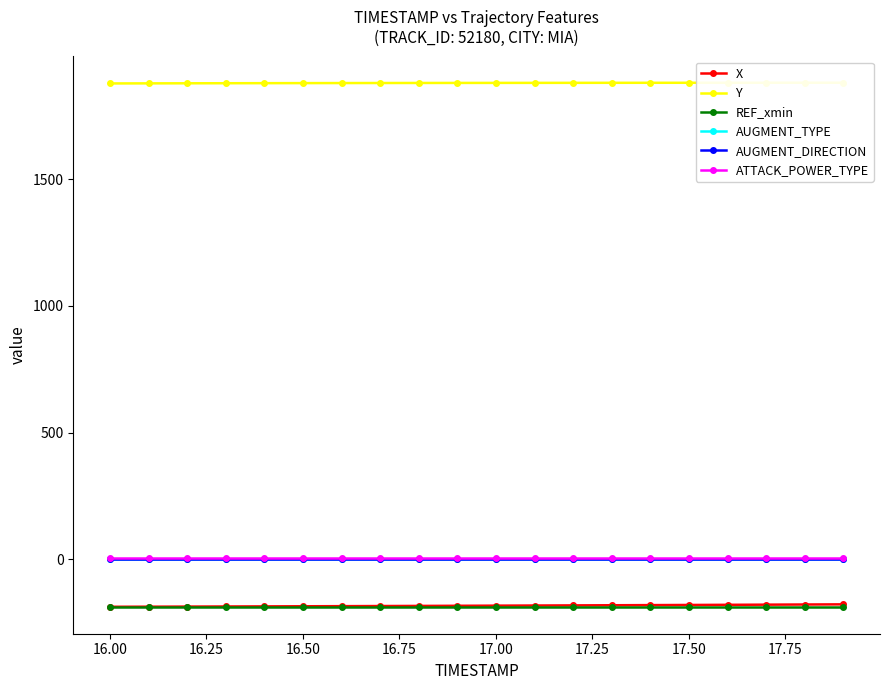

What is the smallest value displayed?

-190.0